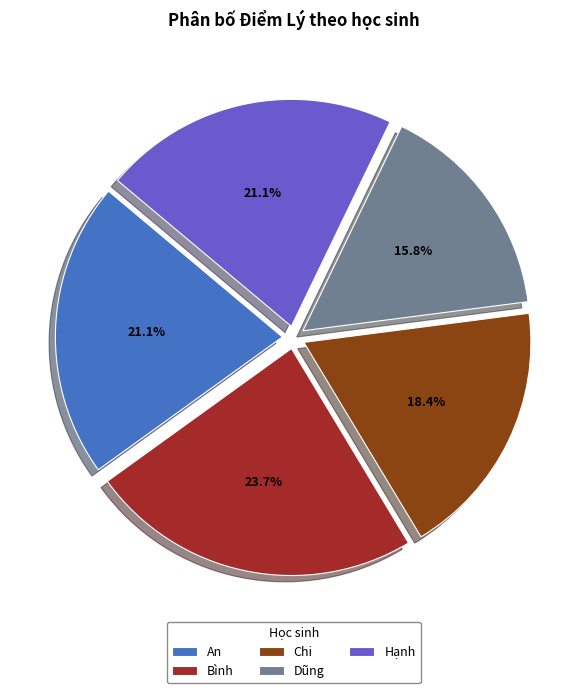

To the nearest percent, what percentage of the pie is Dũng?

16%